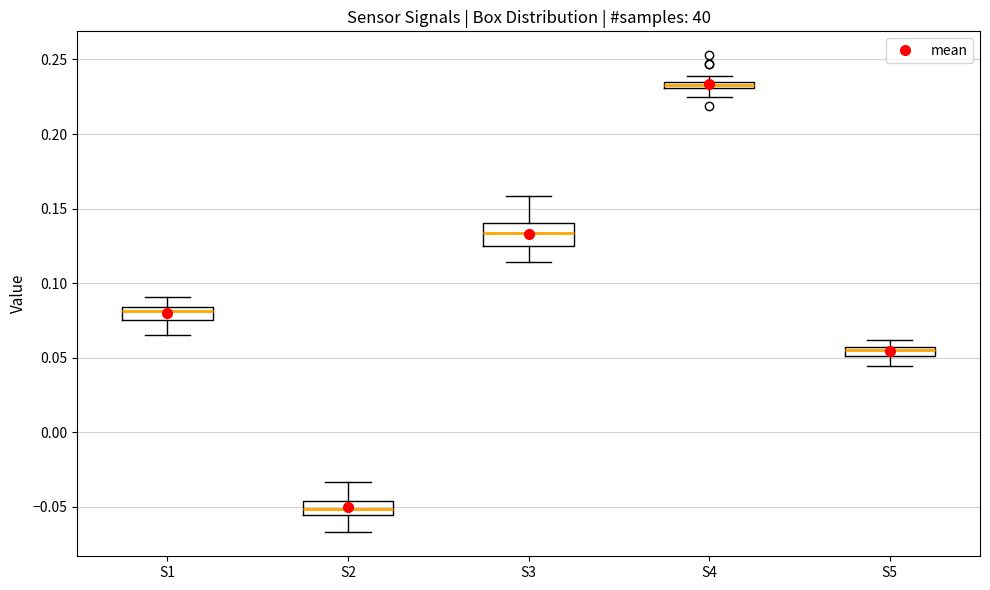

Where is the upper edge of the box for S2 on the y-axis? The values are not printed on the chart, so give them approximately, as read against the axis.

-0.045